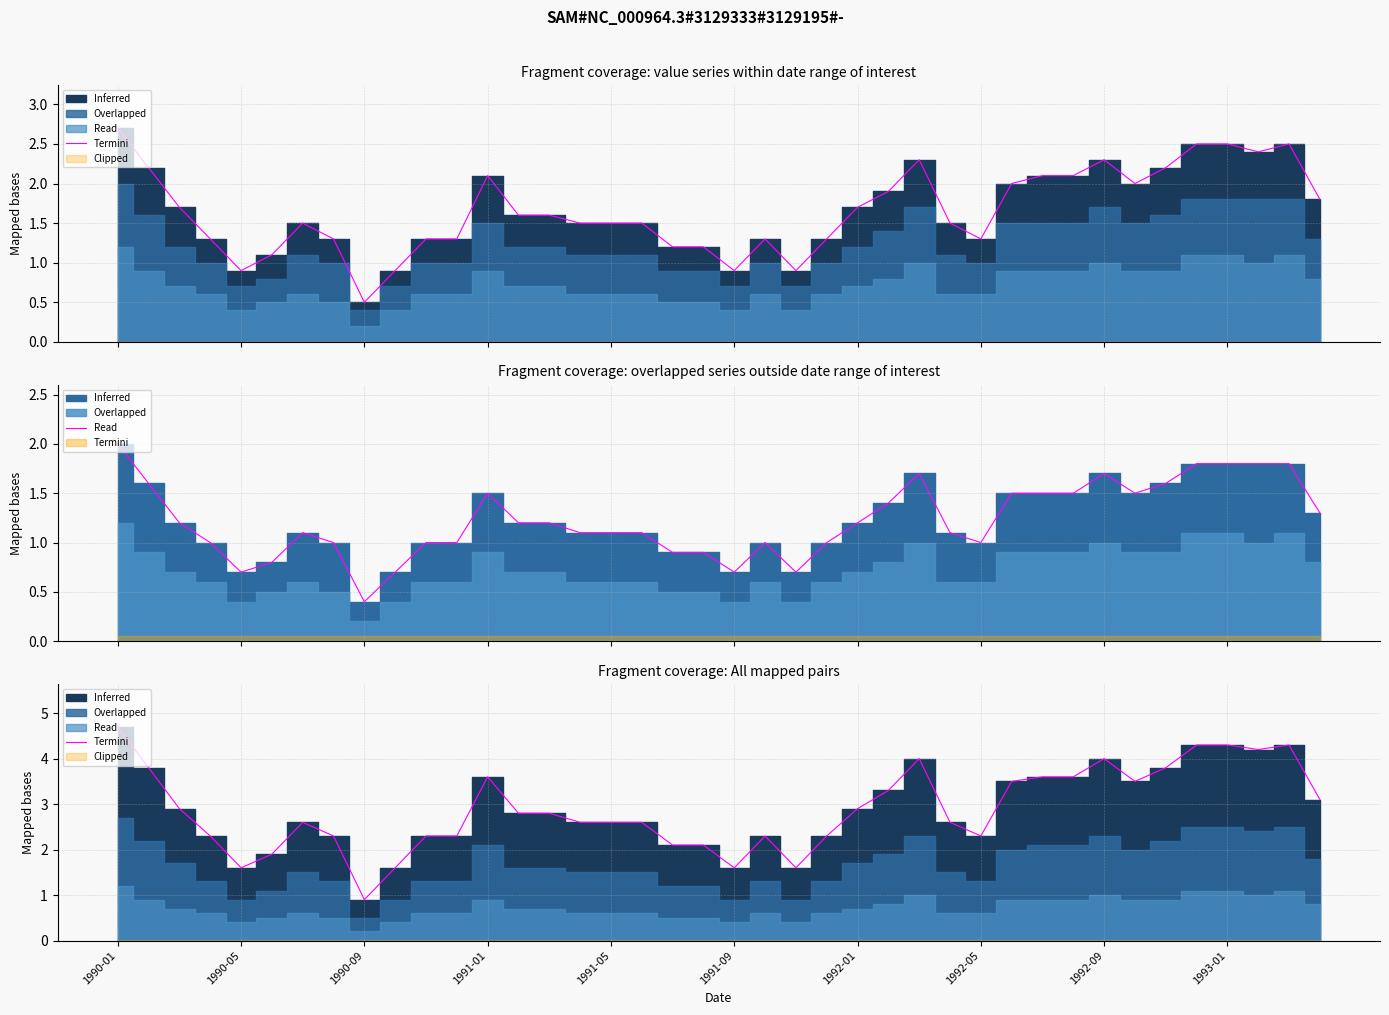

How many values exceed 2?

34